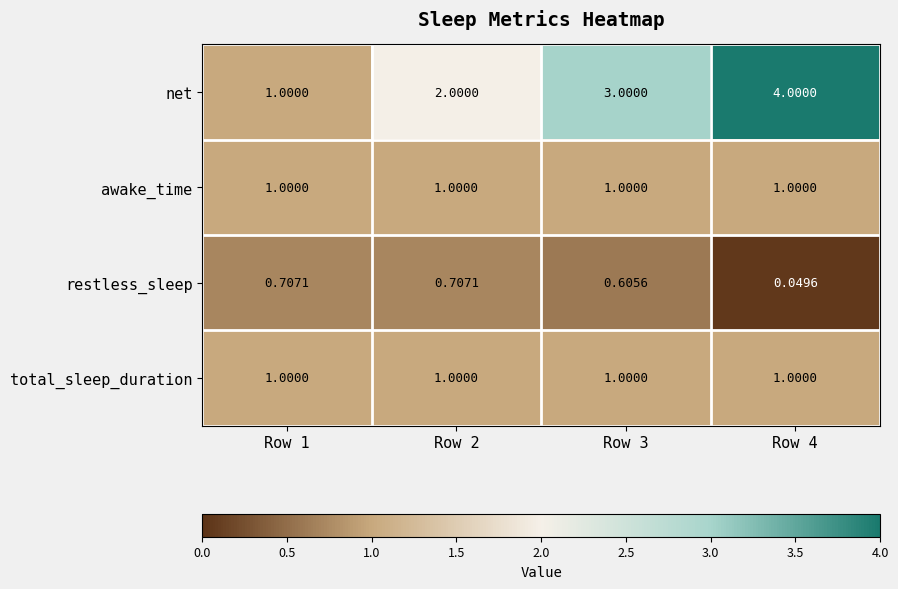

Is the value of restless_sleep at Row 2 greater than the value of net at Row 2?

No